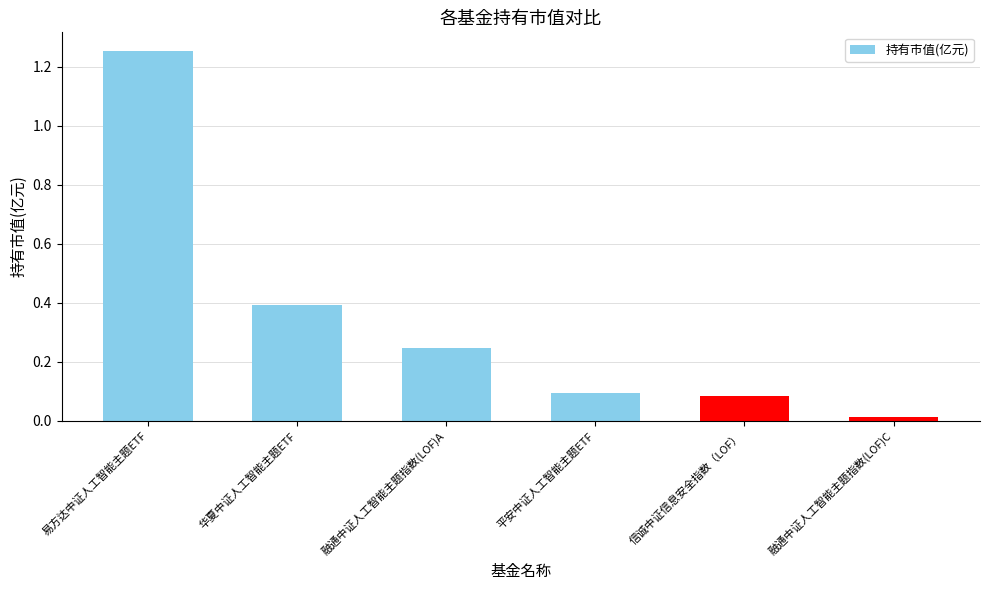

What is the difference between the values at 平安中证人工智能主题ETF and 易方达中证人工智能主题ETF?

1.2